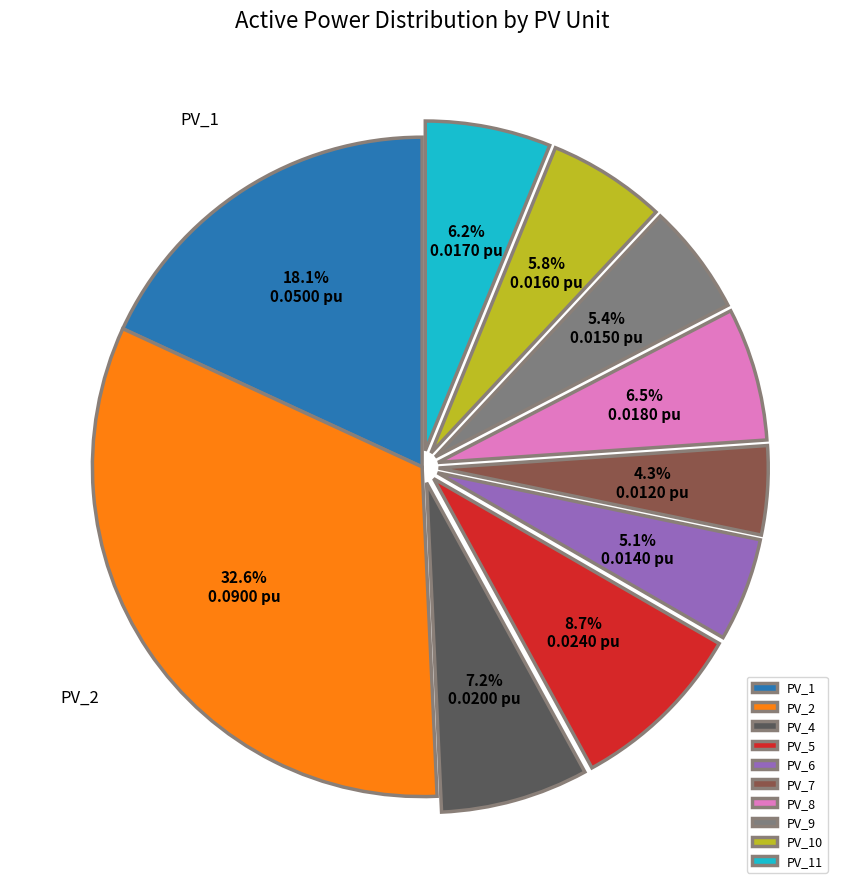

Does any single category account for the majority?

No